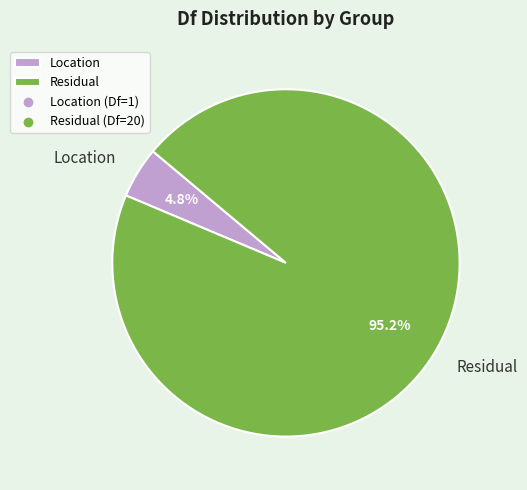

Which category has the biggest portion of the pie?

Residual